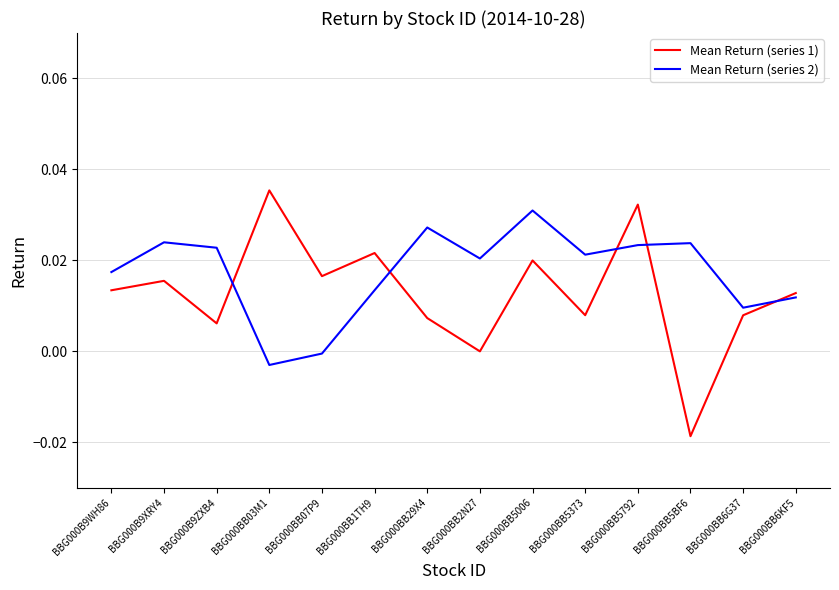

What are all the series names shown in the legend?

Mean Return (series 1), Mean Return (series 2)